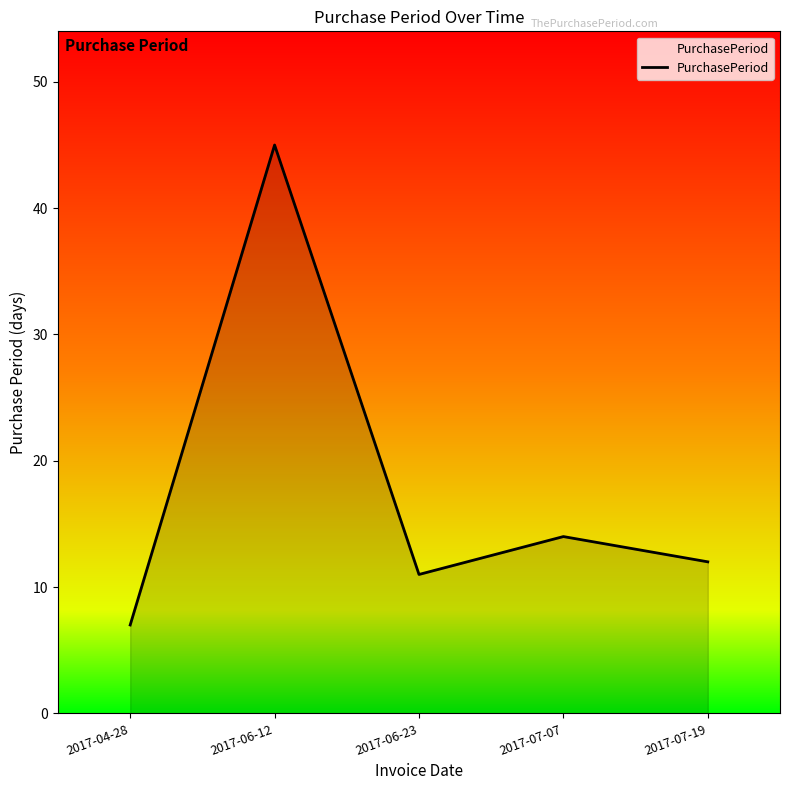

Read the value at 2017-04-28, to the nearest 5.

5